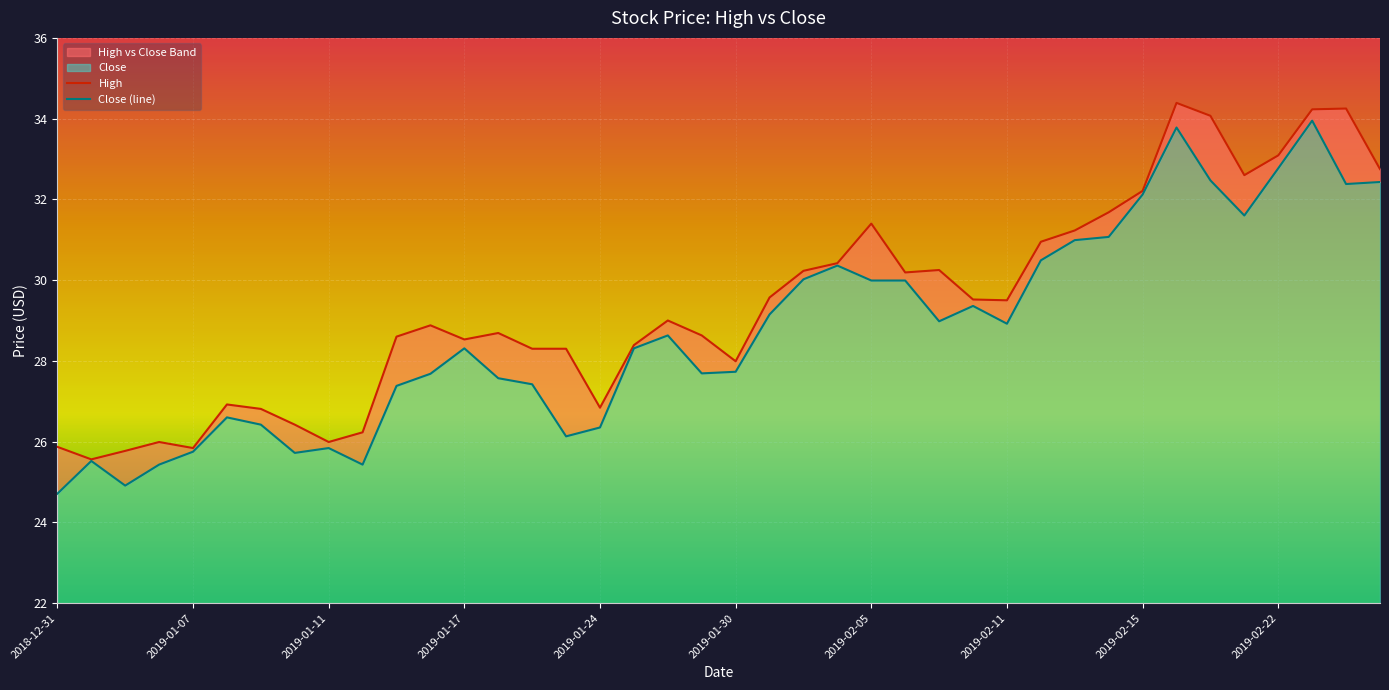

Does the chart display data point markers on the line(s)?

No